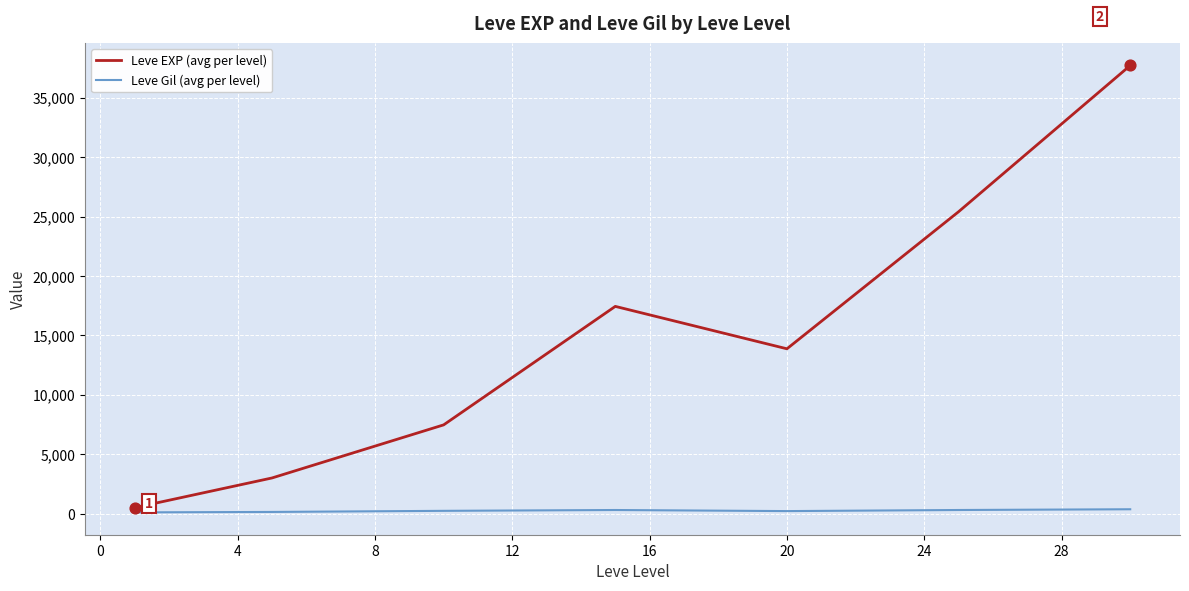

Which series has the largest total across all categories?

Leve EXP (avg per level)